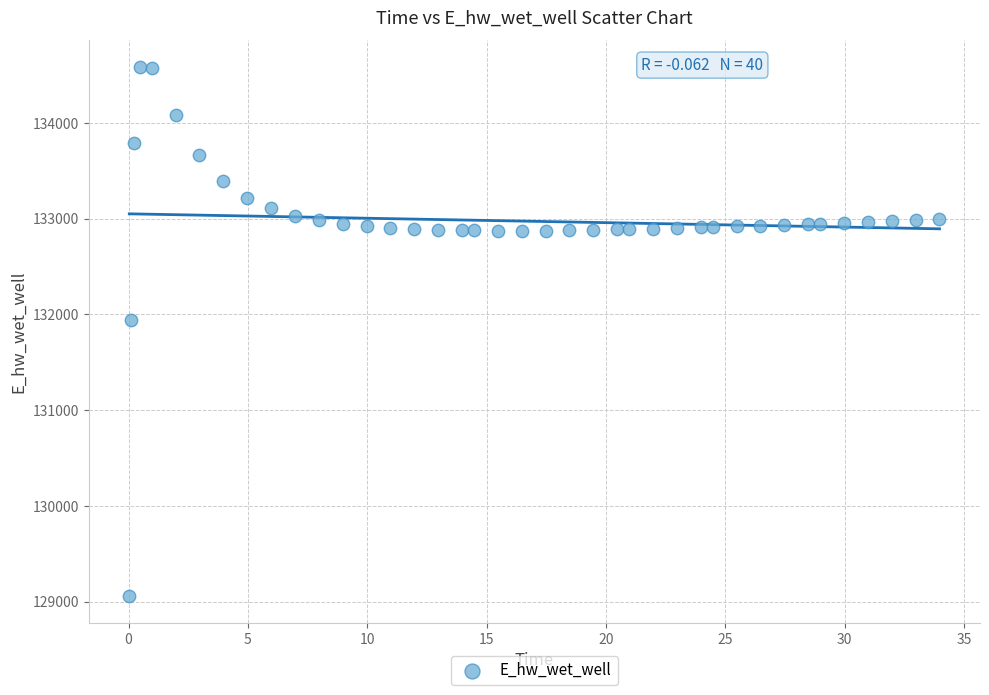

What Y value in the scatter plot is closest to 131820?

131940.8